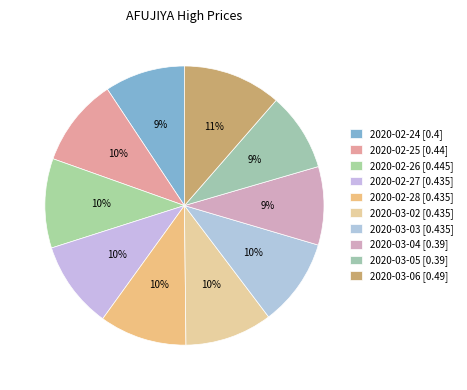

What is the largest slice in the pie chart?

2020-03-06